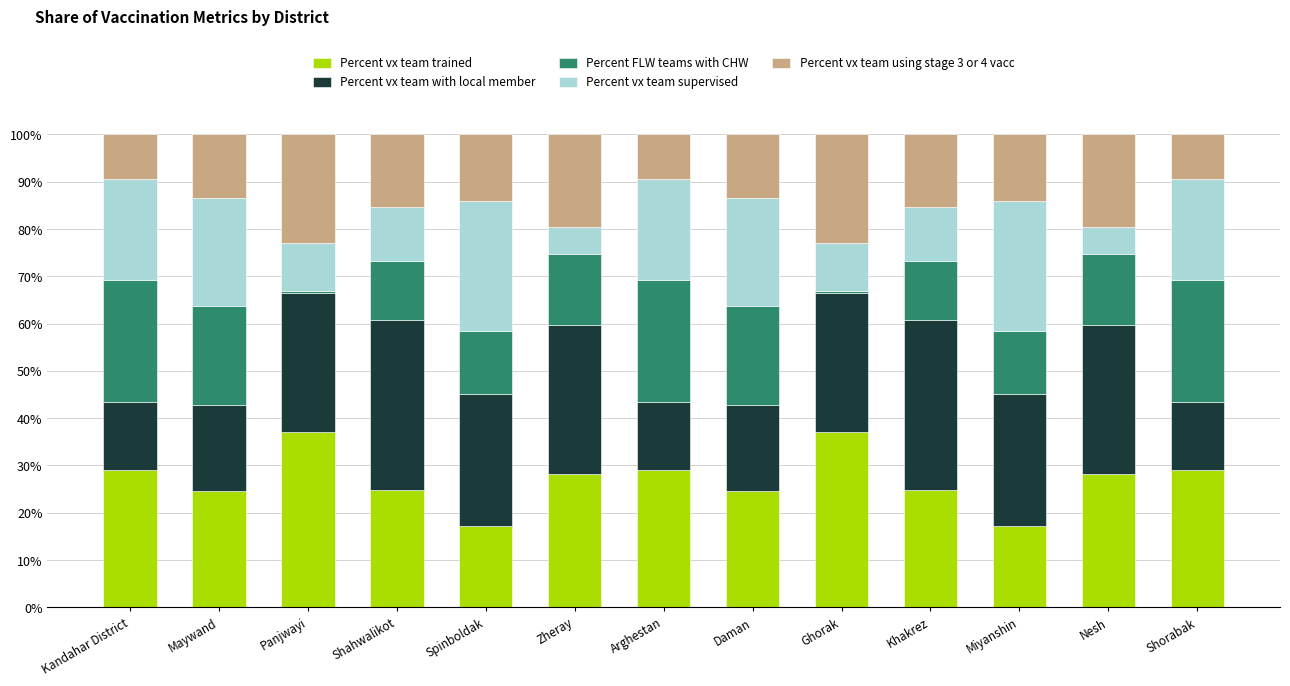

At which label is Percent FLW teams with CHW closest to 0?

Ghorak